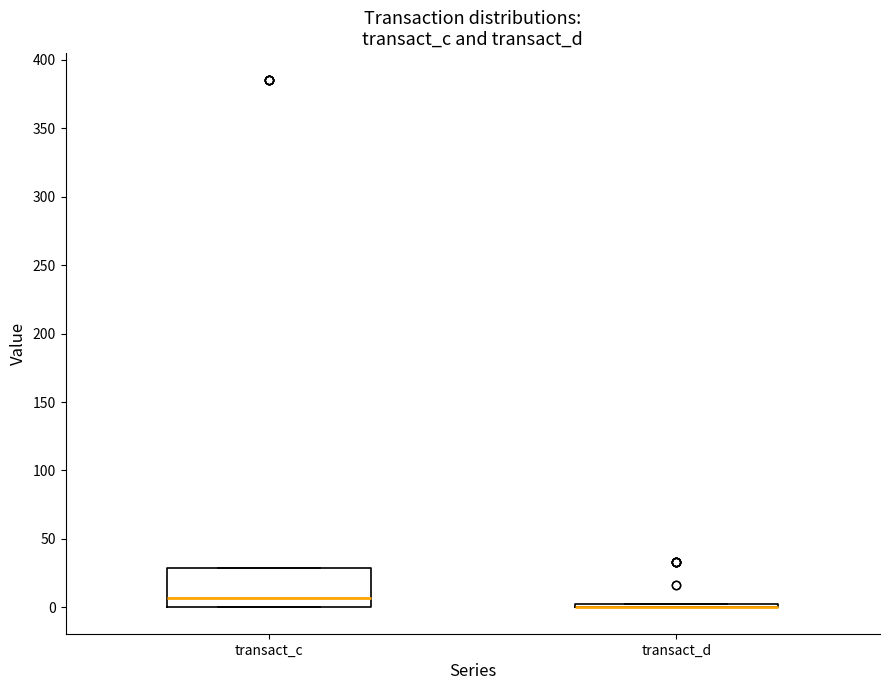

Reading left to right, transcribe this box plot: for each box, give where its median line is, the range the box spans, and where its two whiskers end, as read against the y-axis. The values are not printed on the chart, so give them approximately, as read against the axis.

transact_c: median 5, box 0 to 30, whiskers 0 to 30
transact_d: box collapsed to a line at 0, whiskers 0 to 0